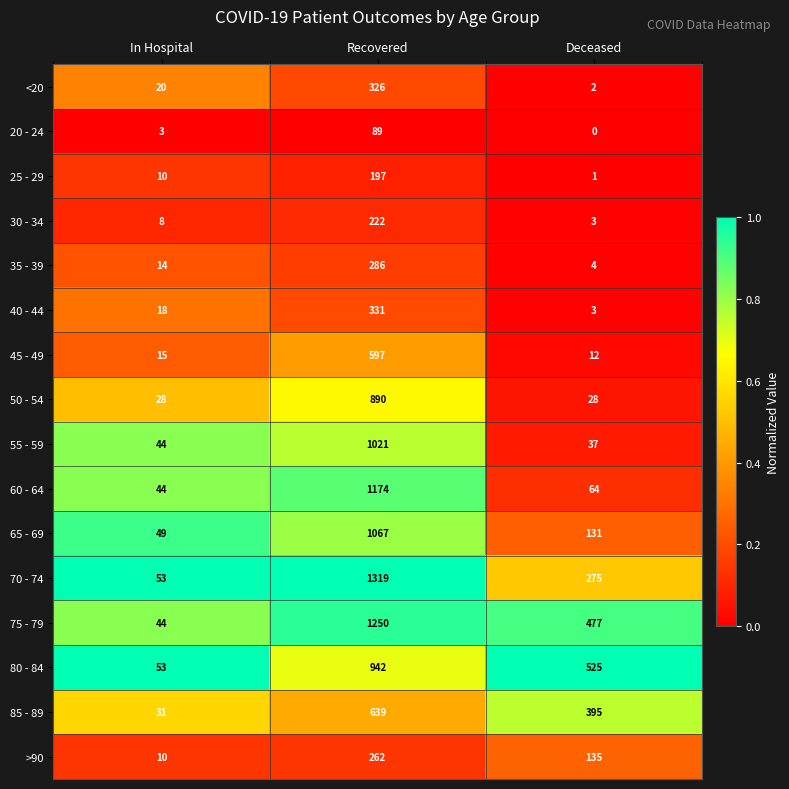

What is the difference between the 35 - 39 values at In Hospital and Recovered?

272